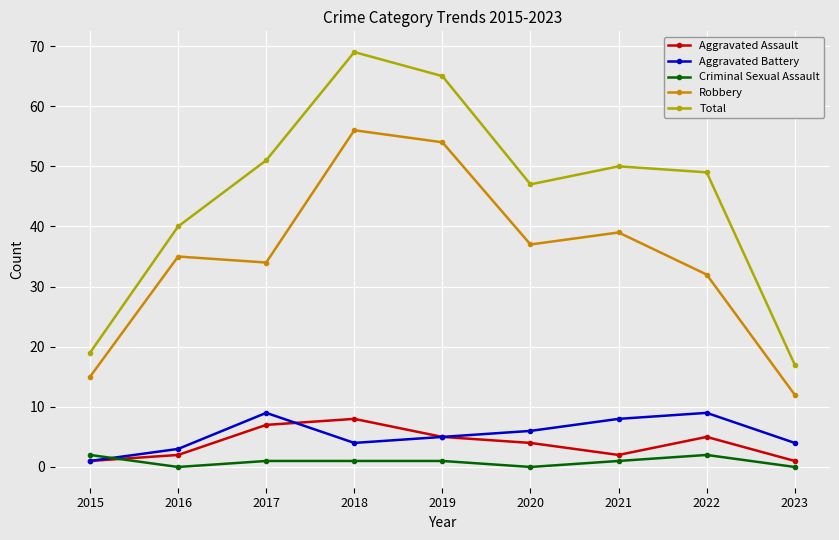

What is the spread (max minus min) of values at 2015?

18